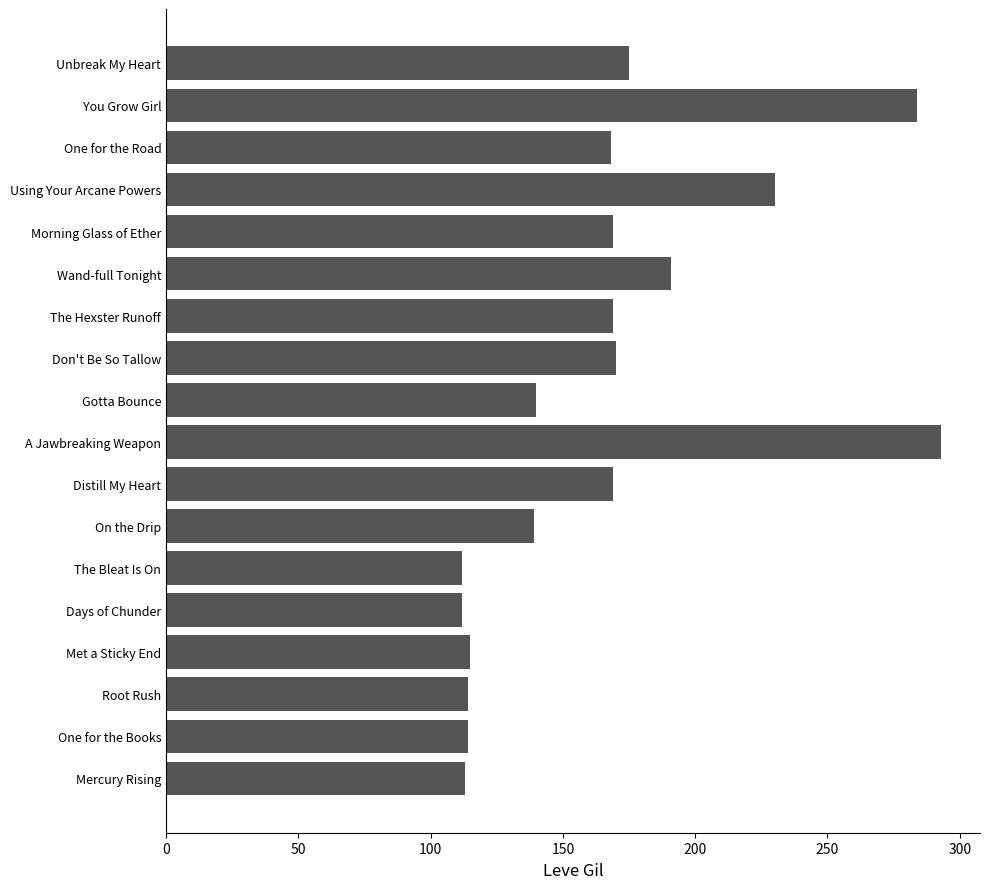

What is the sum of all values?

2977